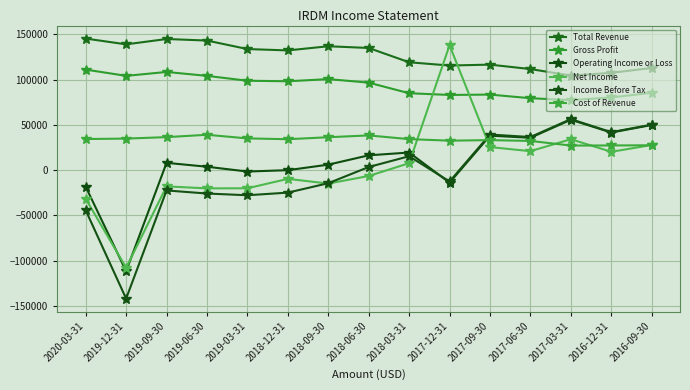

How many lines are shown in the chart?

6